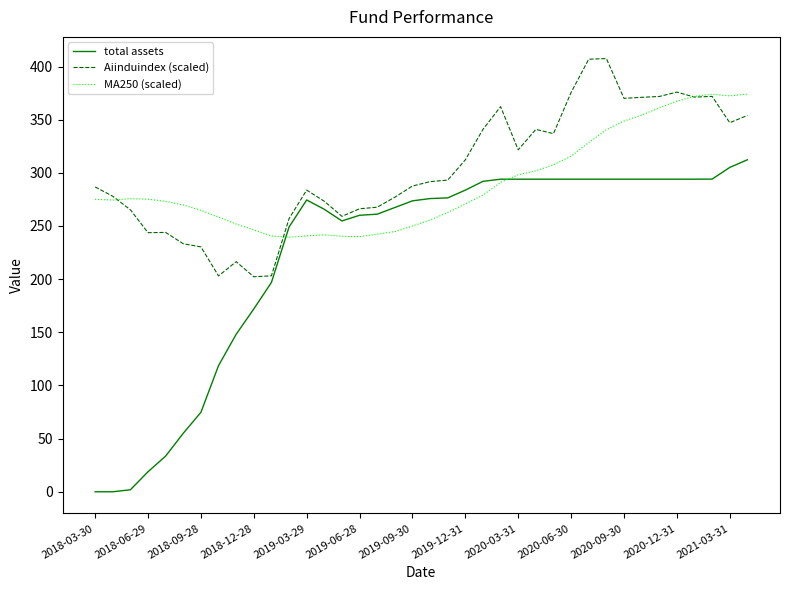

What is the greatest value displayed?

407.5